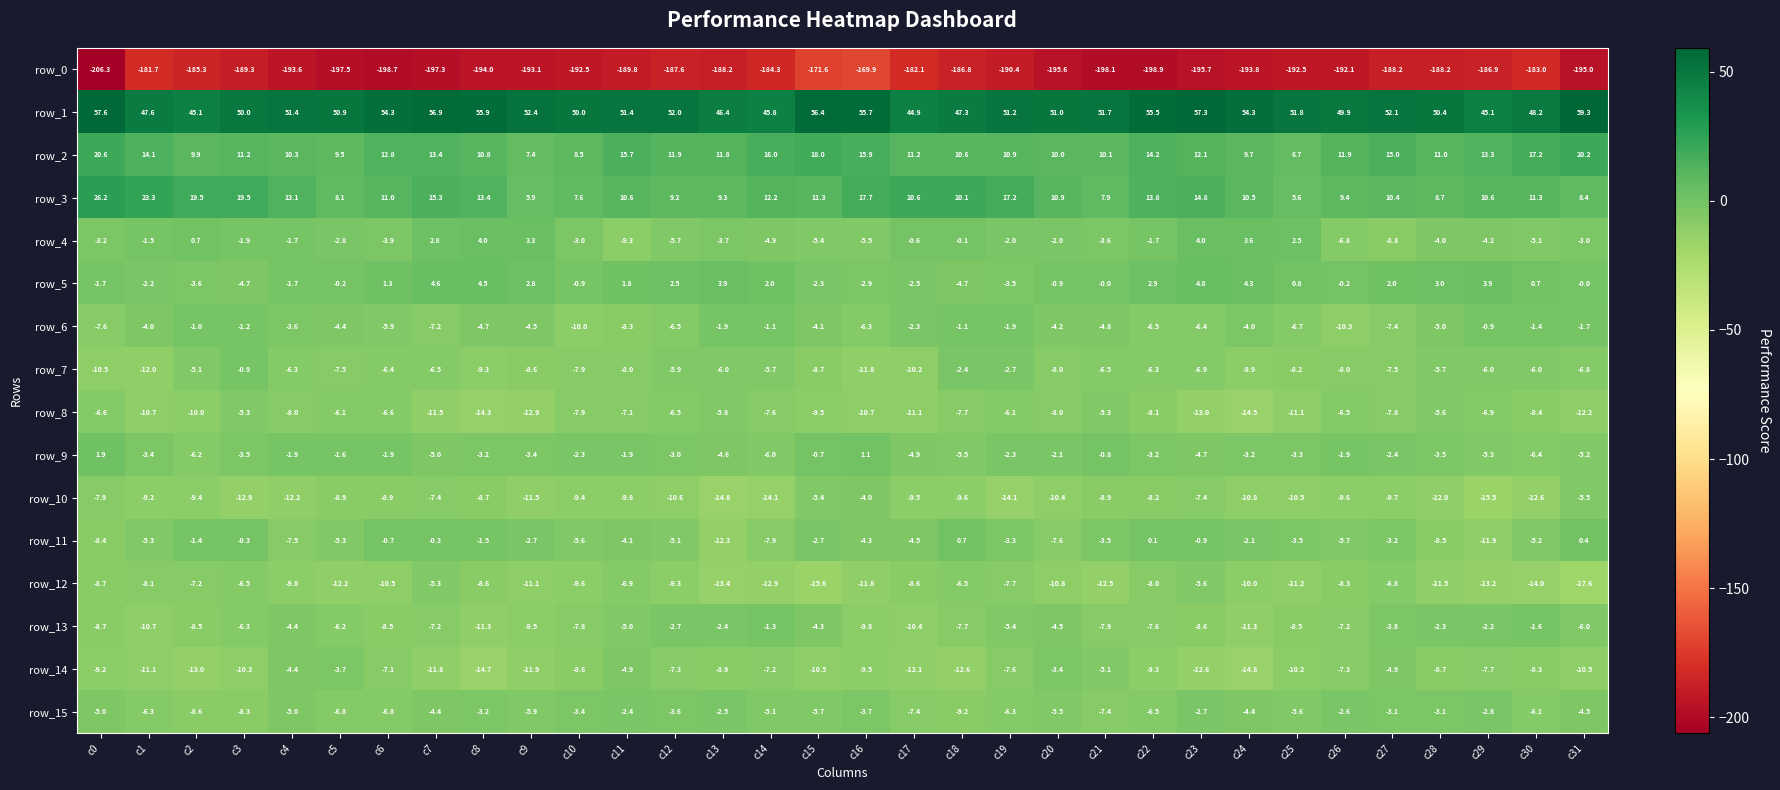

Which series has the largest total across all categories?

row_1